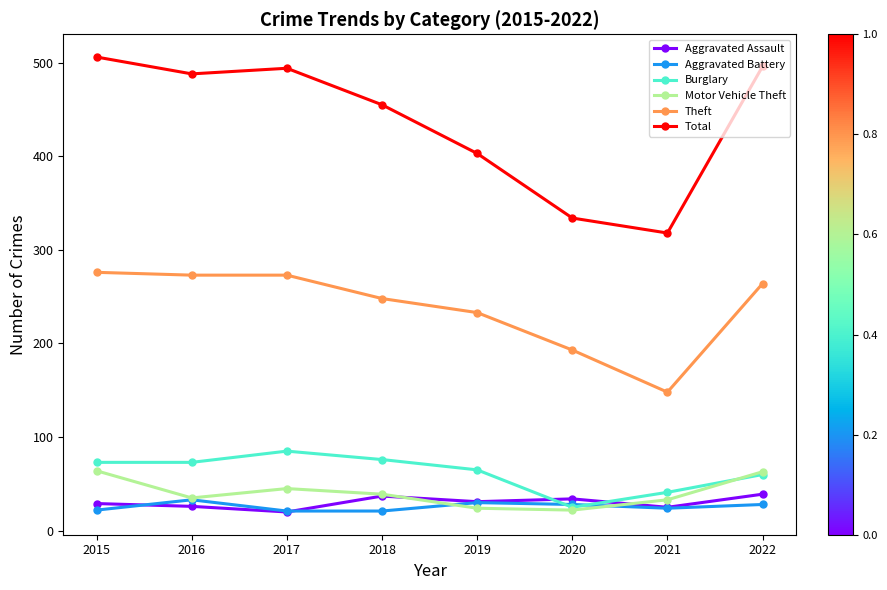

What is the value of the Aggravated Battery point at the 2nd from the left?

33